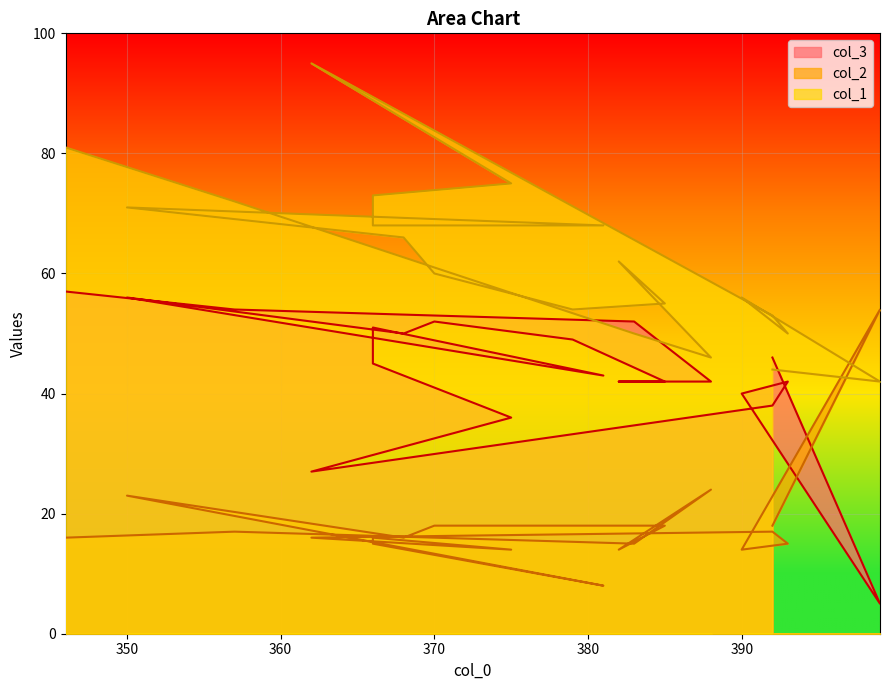

How many intersections are there between col_2 and col_3?

2